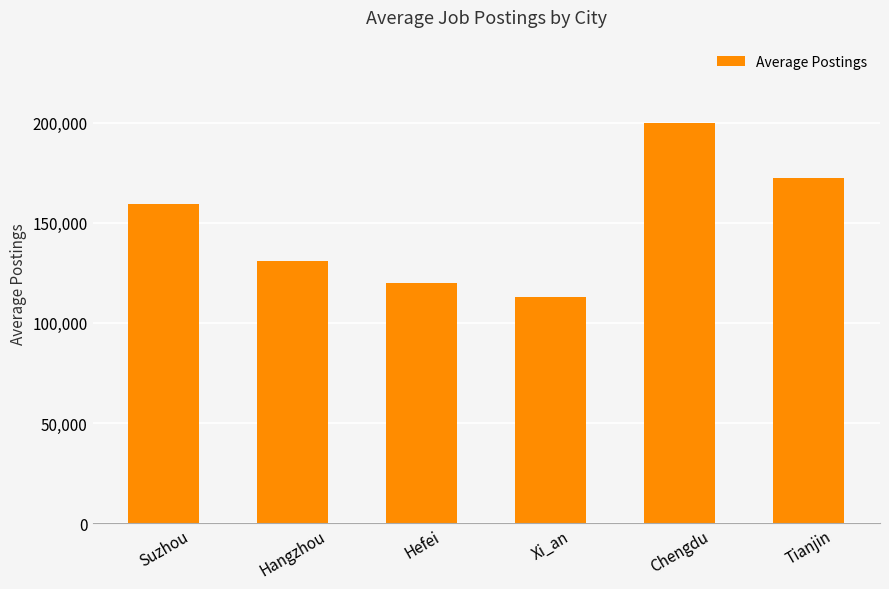

What is the ratio of the value at Suzhou to the value at Hangzhou?

1.2